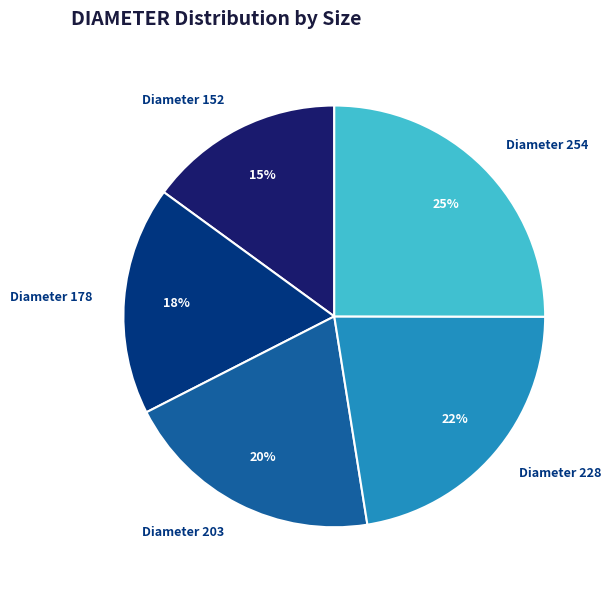

Approximately how many times larger is the value at Diameter 178 compared to Diameter 228?

0.8